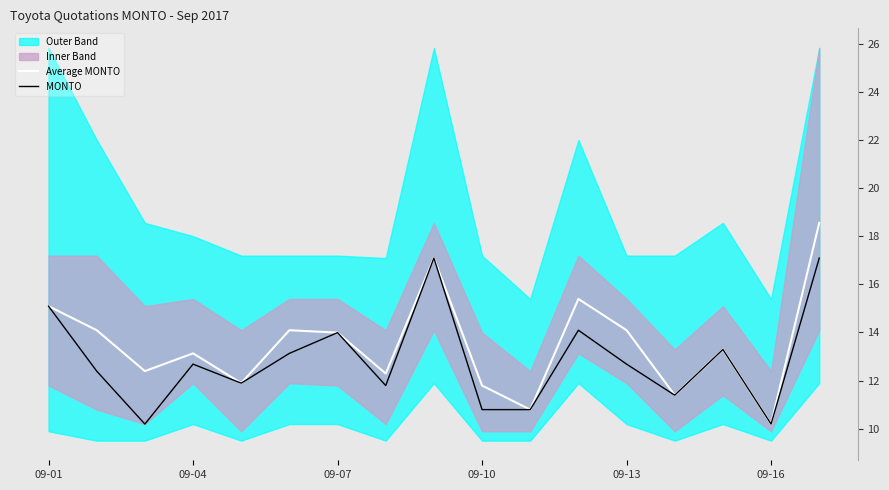

Does the chart have visible grid lines?

No